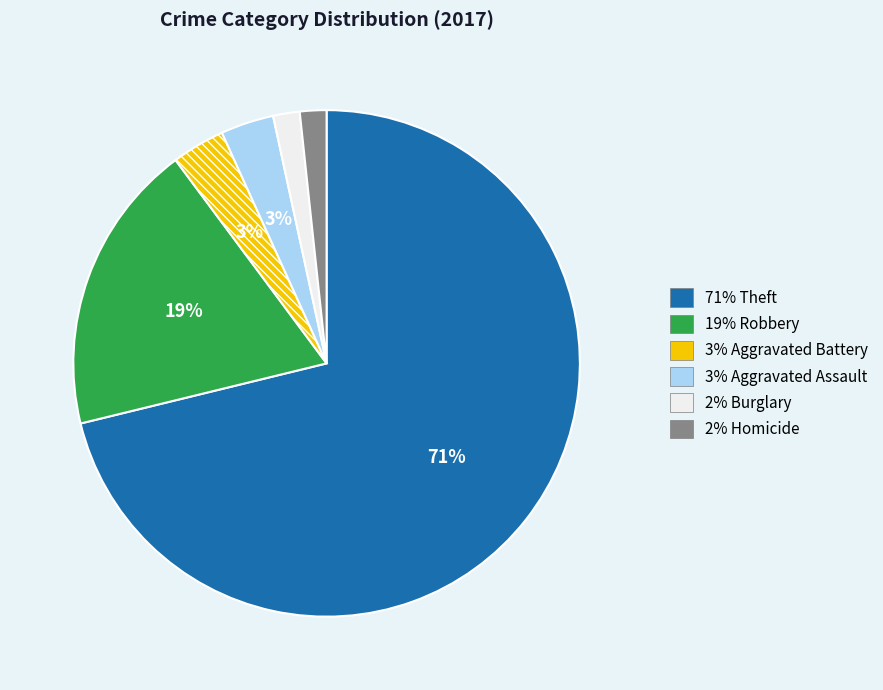

To the nearest percent, what is the average slice percentage?

17%